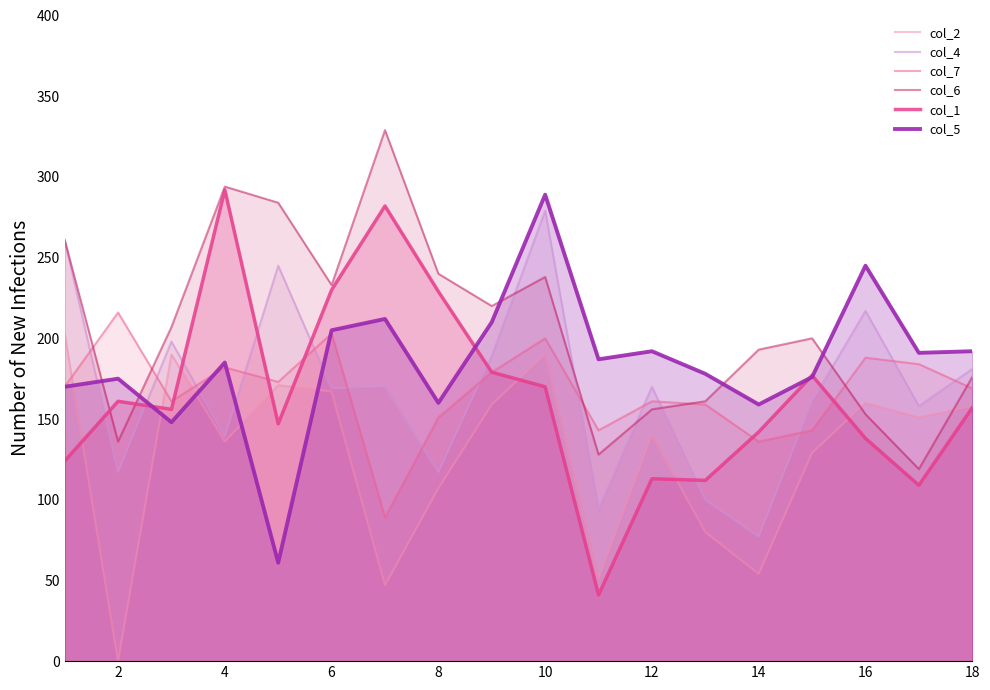

Does the chart display data point markers on the line(s)?

No